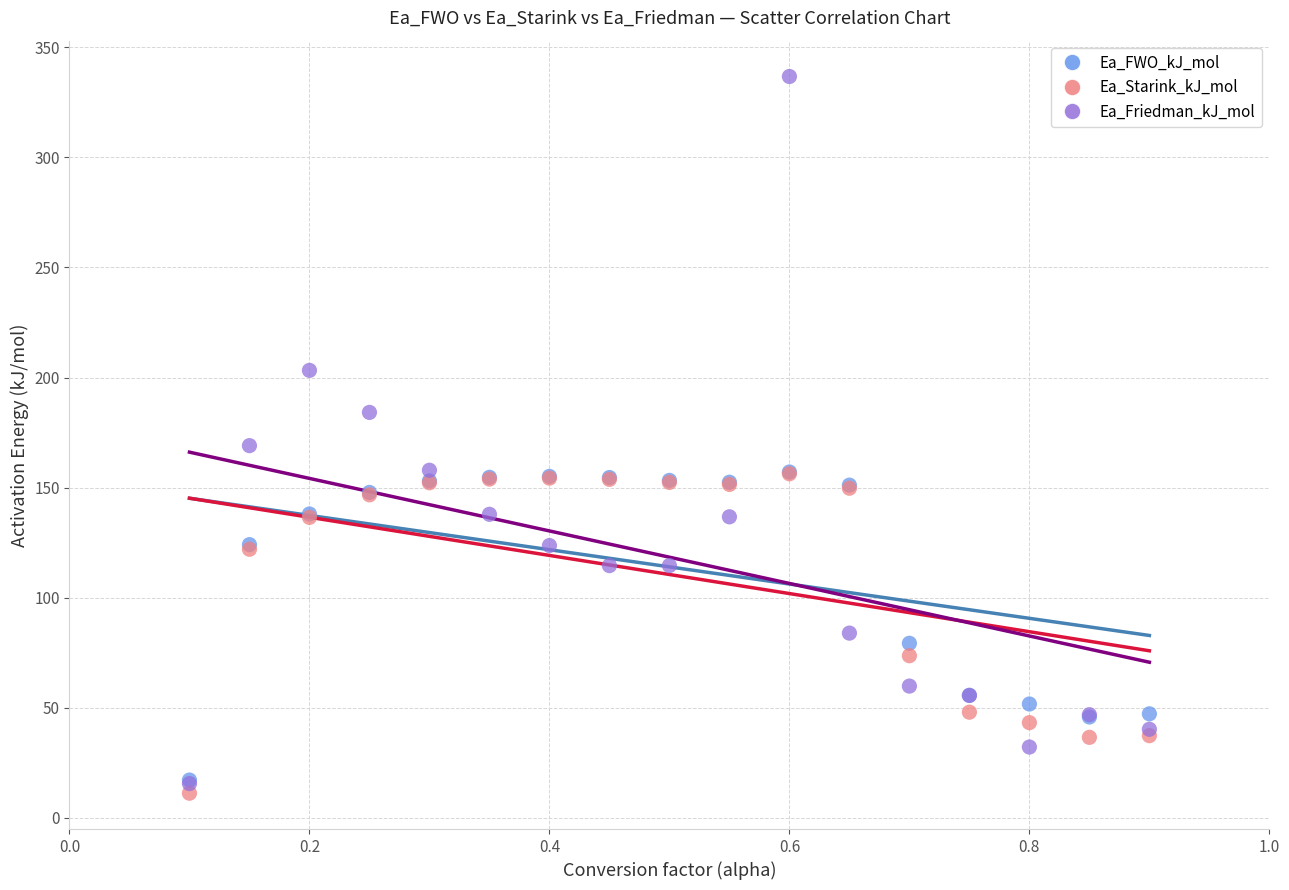

Across all series, what Y value is closest to 173?

169.1